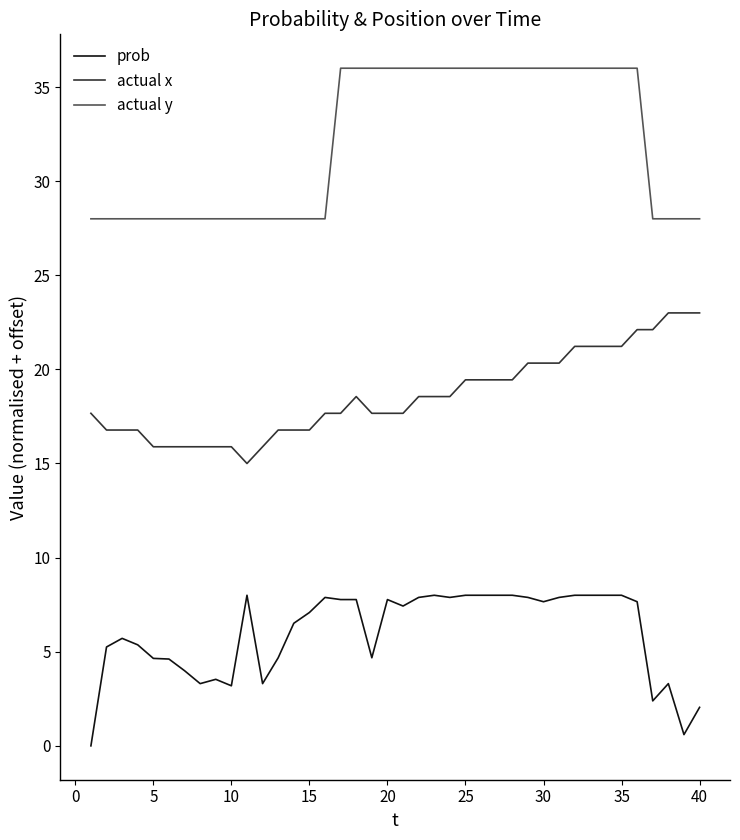

List the series in order of their overall mean, highest first.

actual y, actual x, prob